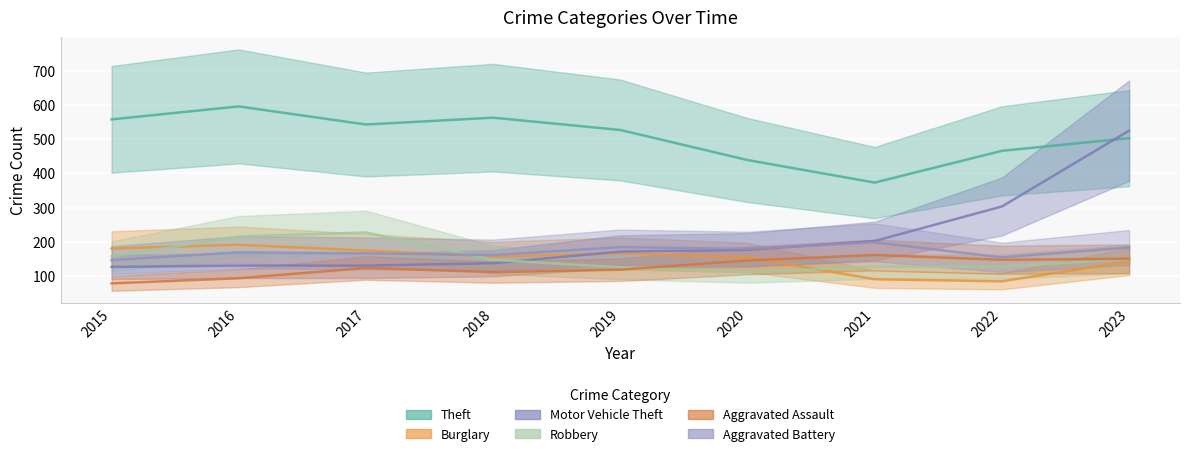

What is the value of the Aggravated Battery point at the 4th from the left?

161